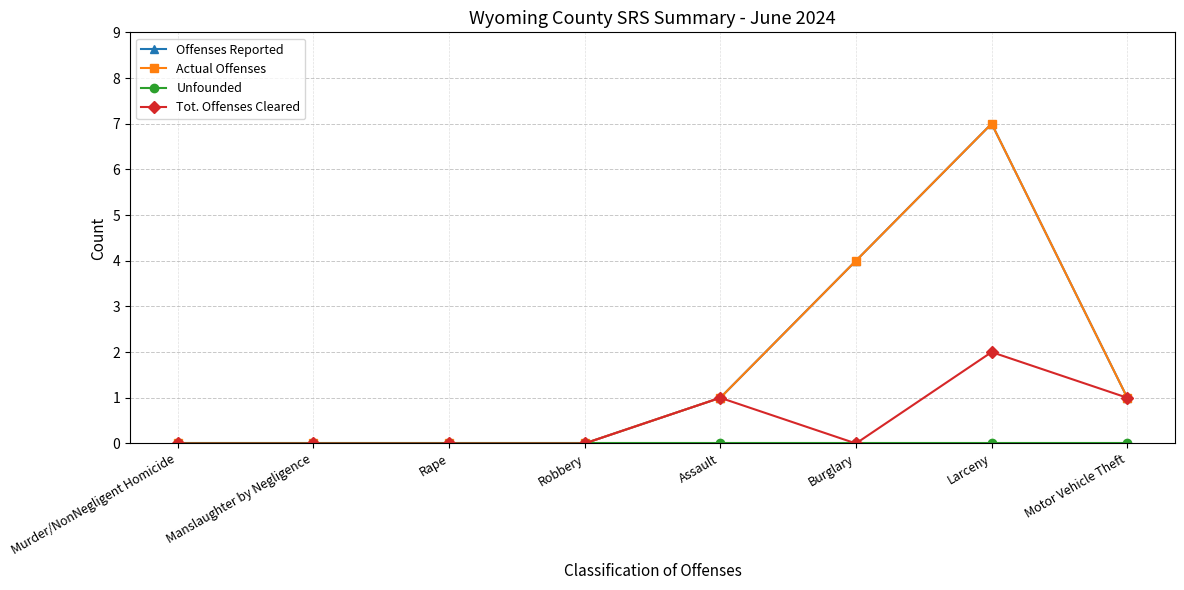

Is this an area chart (filled region under the line)?

No